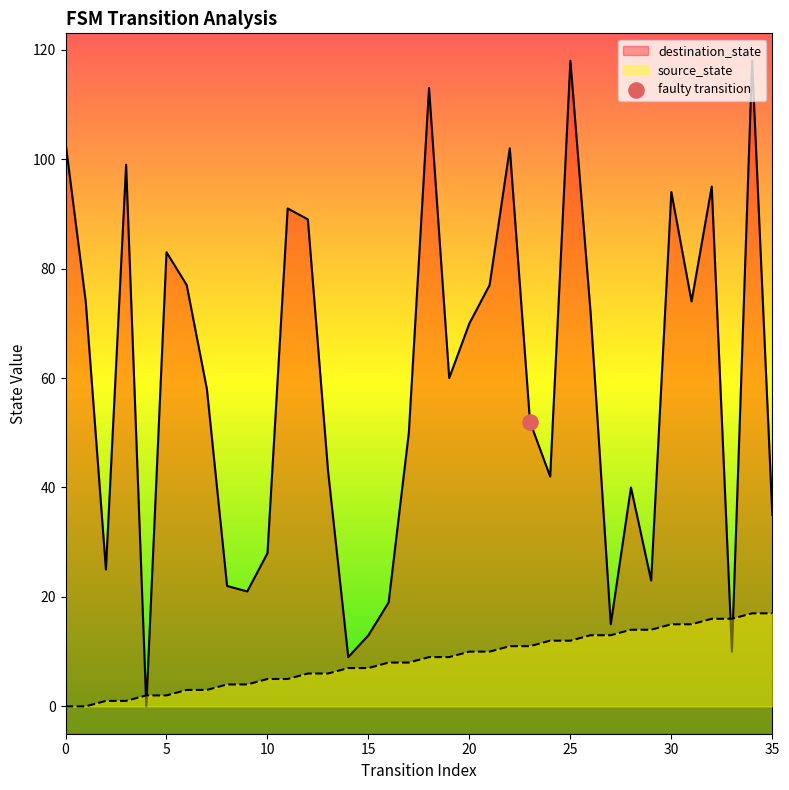

Which series reaches the maximum Y coordinate?

destination_state